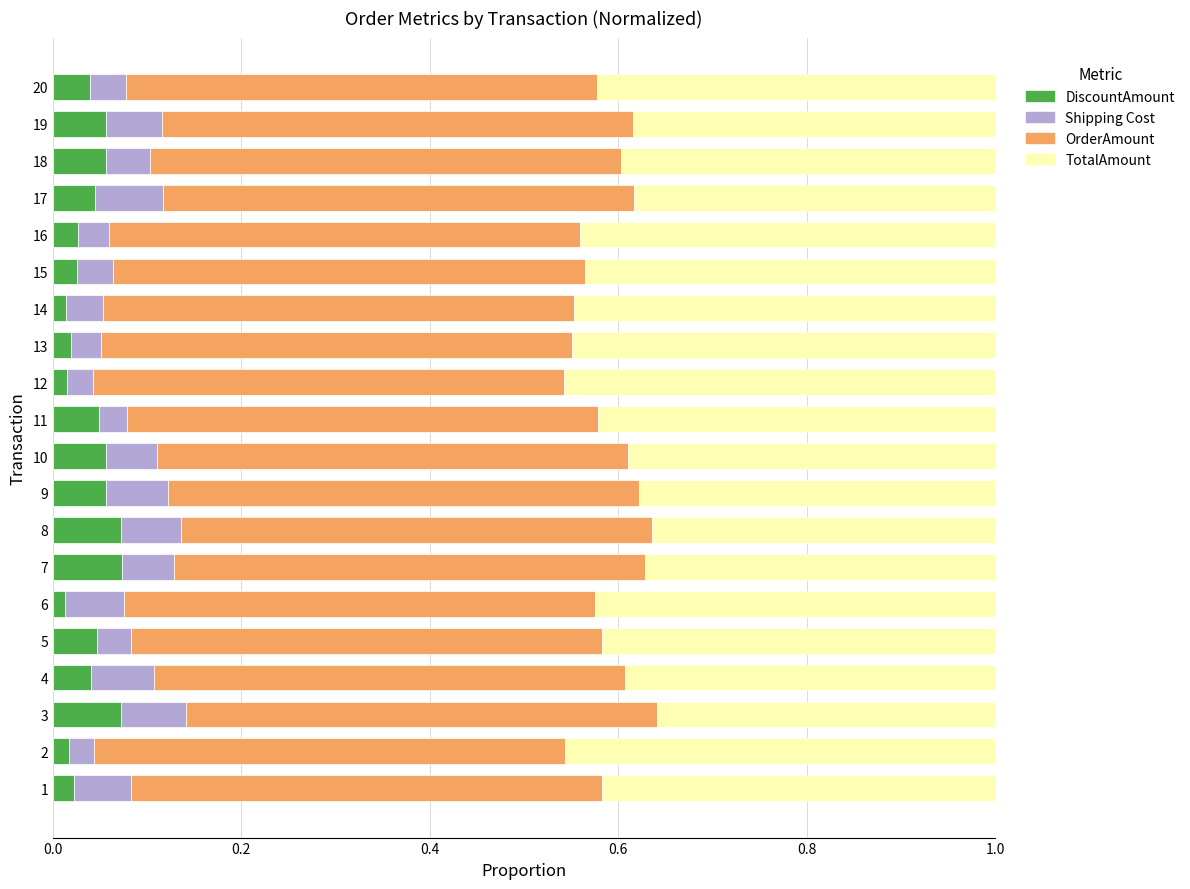

What is the sum of all DiscountAmount values?

0.8